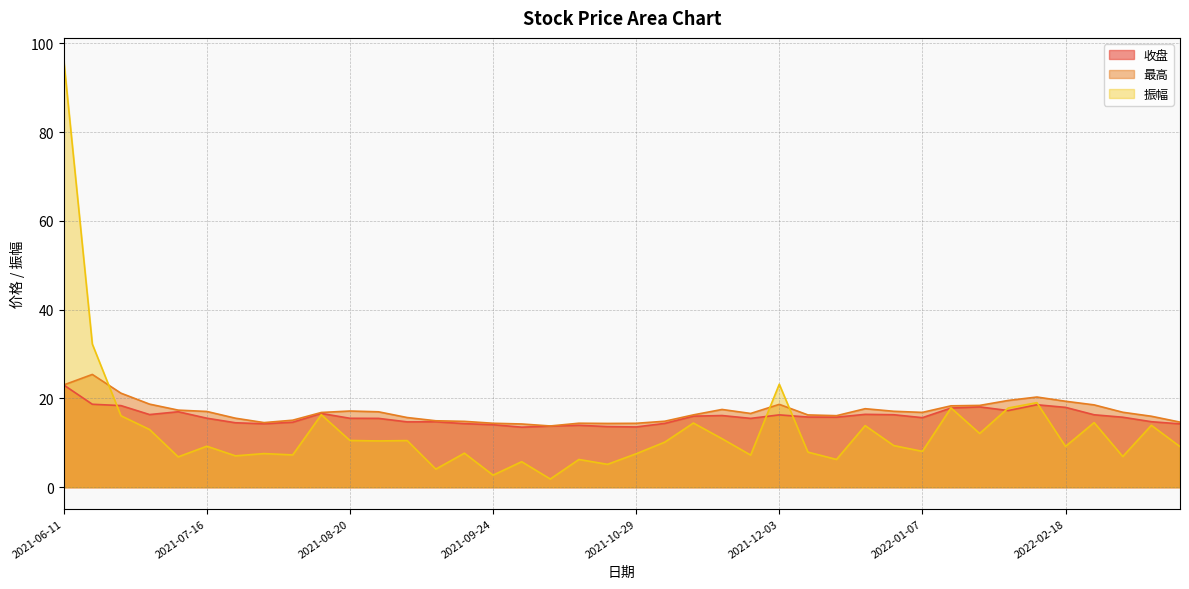

The 收盘 series shows 14.3 at 2021-09-17. True or false?

True